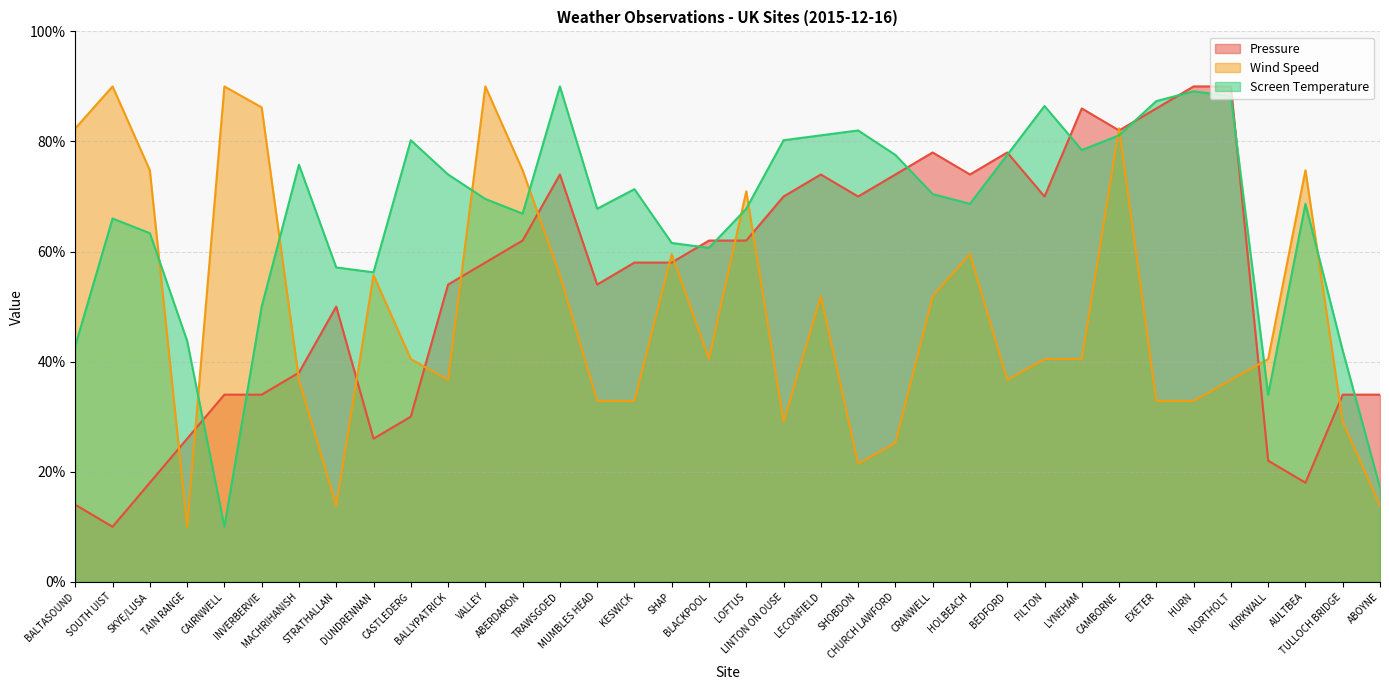

At which label does Pressure first exceed 58?

ABERDARON